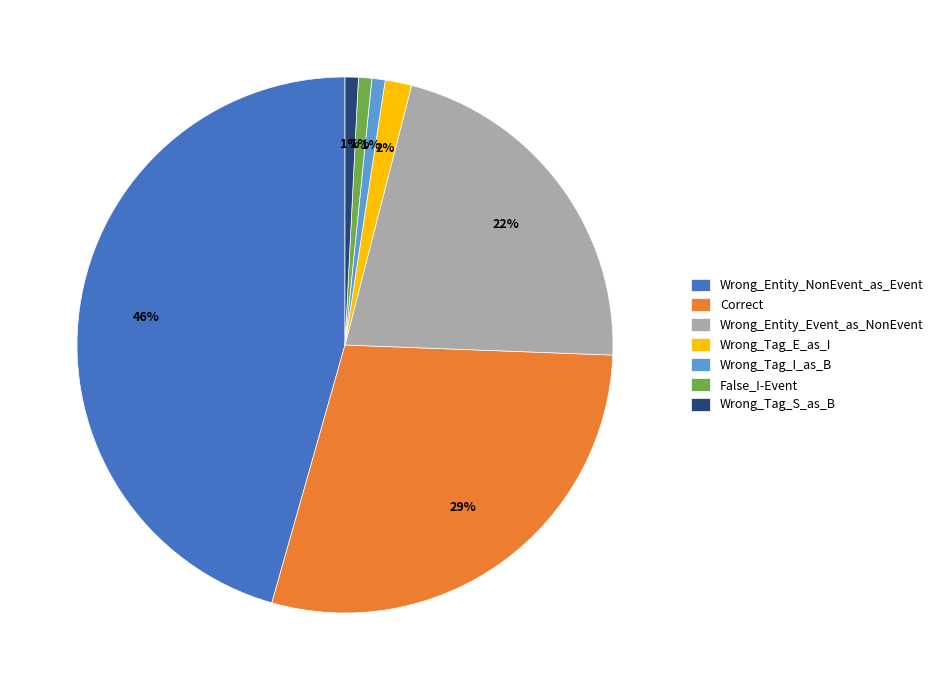

Between Wrong_Tag_S_as_B and Wrong_Tag_E_as_I, which is larger?

Wrong_Tag_E_as_I